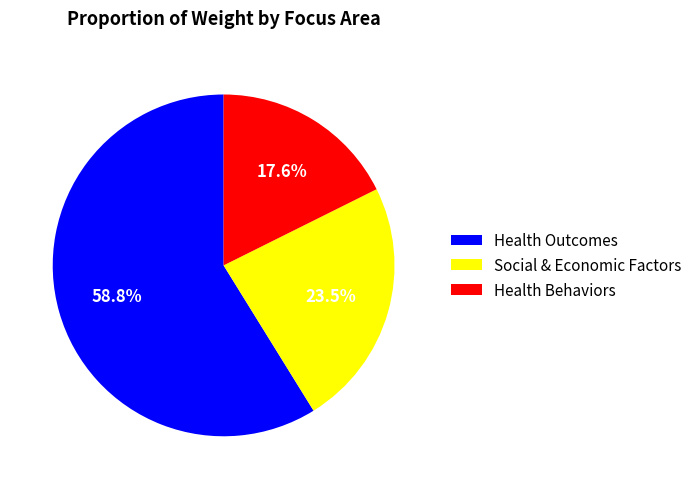

Which slice is the smallest?

Health Behaviors